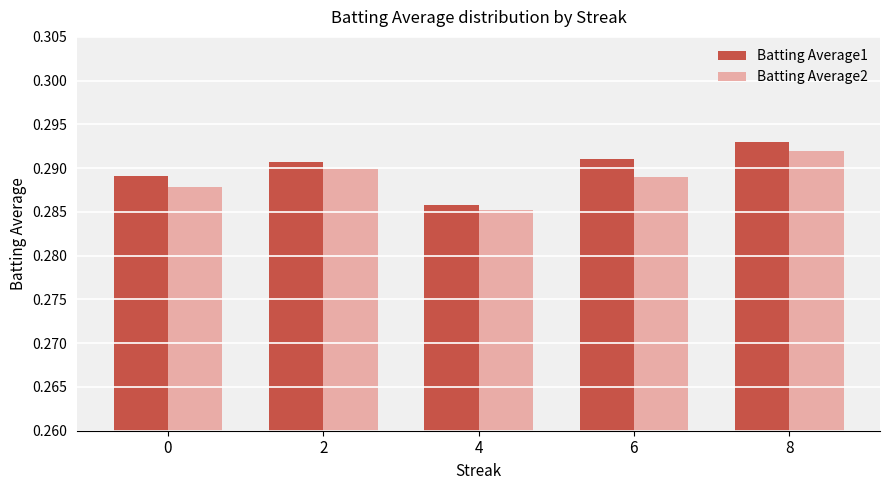

Rank the categories by Batting Average2 value from highest to lowest.

8, 2, 6, 0, 4